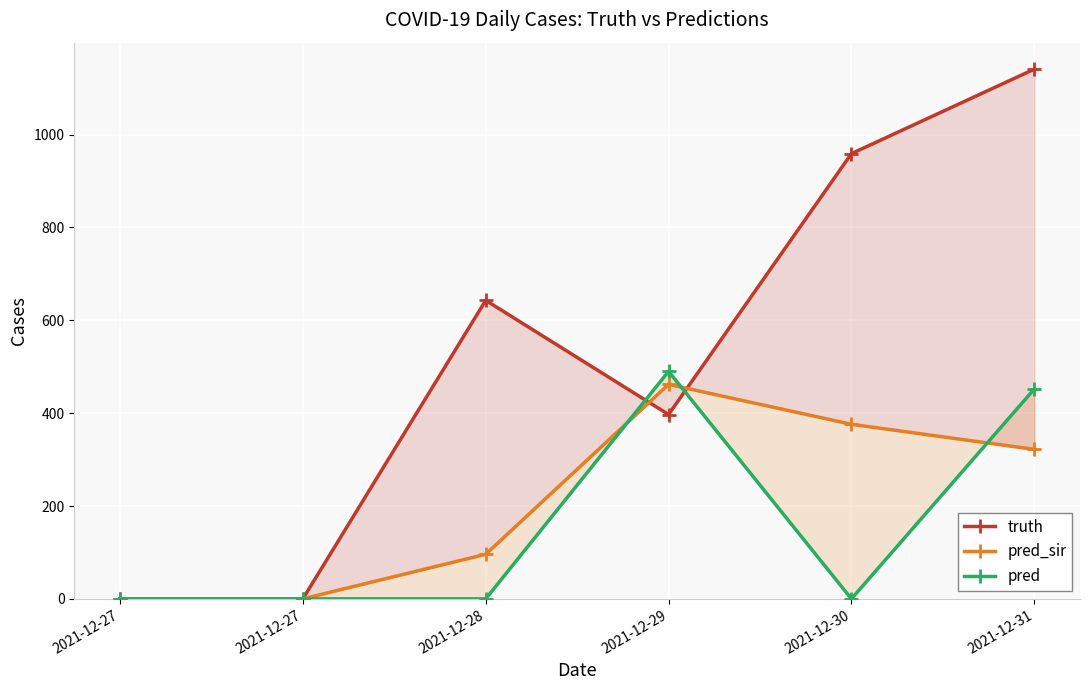

Where do pred and pred_sir first cross each other?

2021-12-28 and 2021-12-29